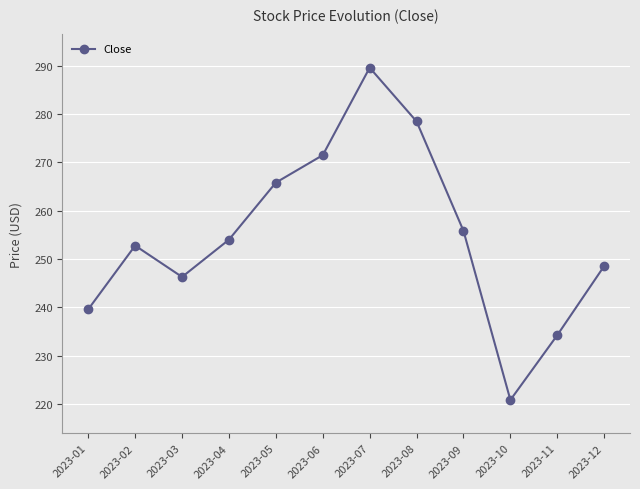

What is the change in value from 2023-02 to 2023-12?

-4.2